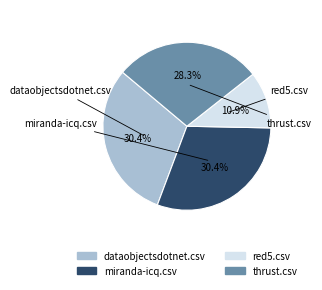

How many slices are in this pie chart?

4